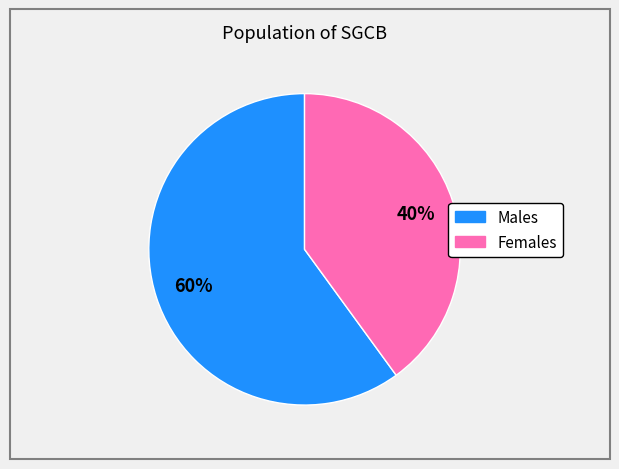

To the nearest percent, what is the difference between the largest and smallest slice percentages?

20%